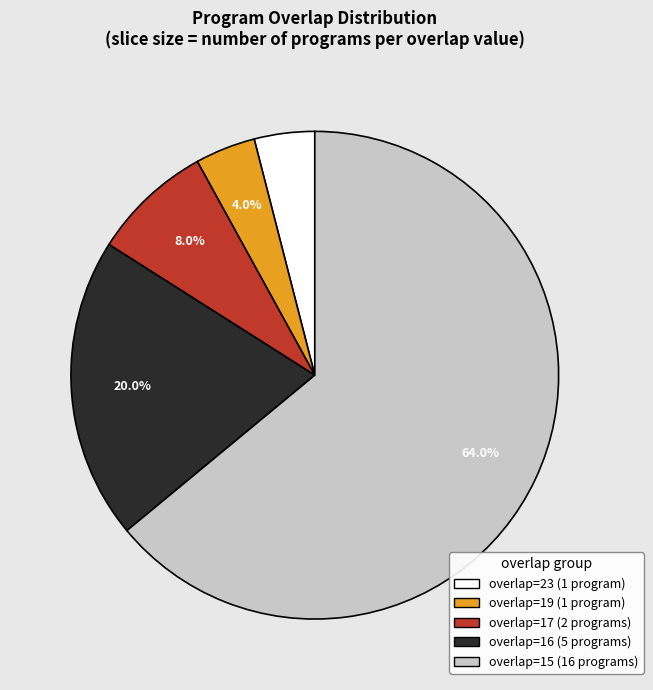

Is there any slice that represents more than half of the pie?

Yes